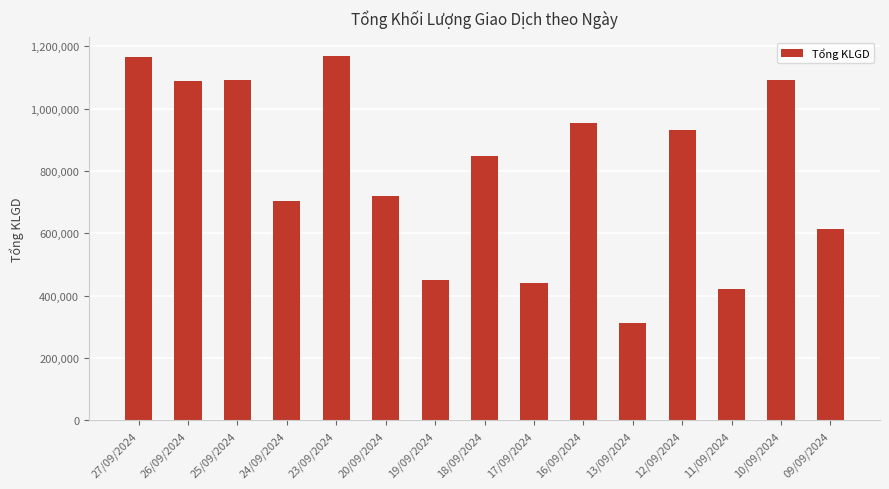

What is the label of the 9th bar from the left?

17/09/2024